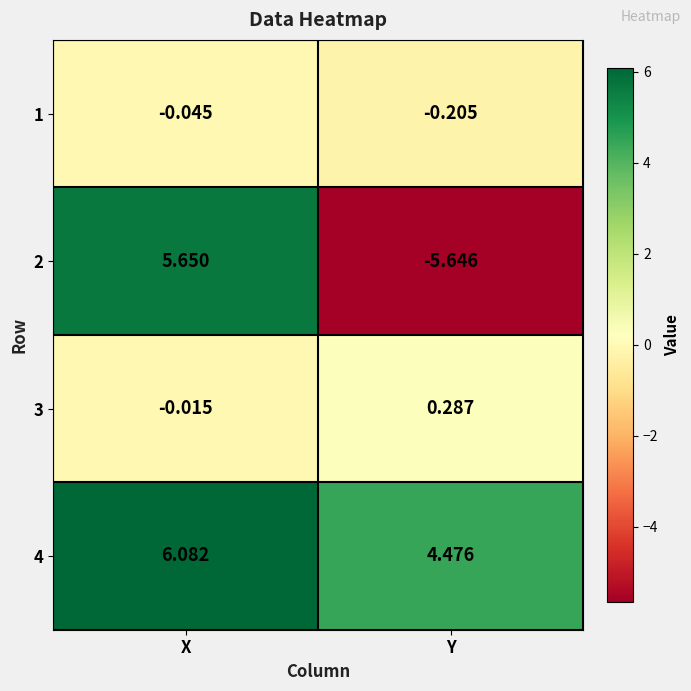

Is the value of 3 at Y greater than the value of 2 at X?

No